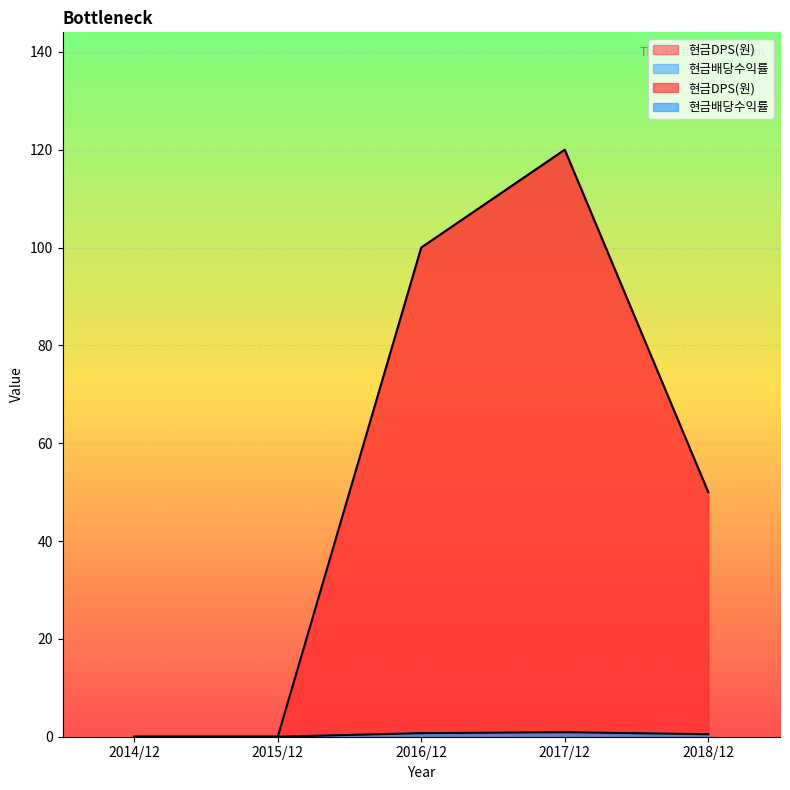

What is the highest value of the 현금DPS(원) series?

120.0